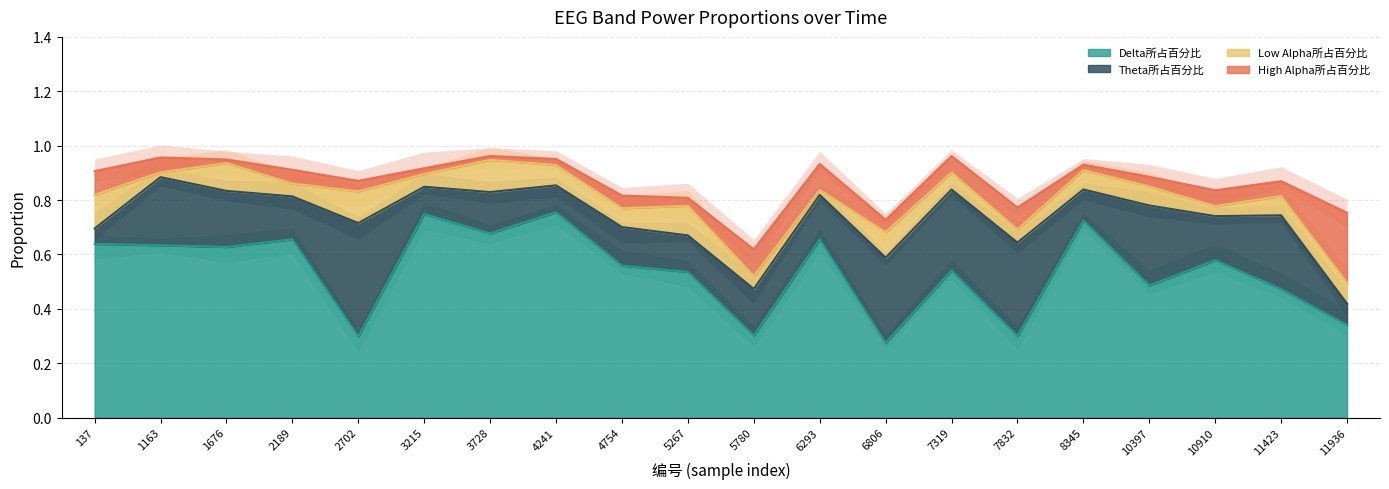

Where is the first local maximum for High Alpha所占百分比?

2189